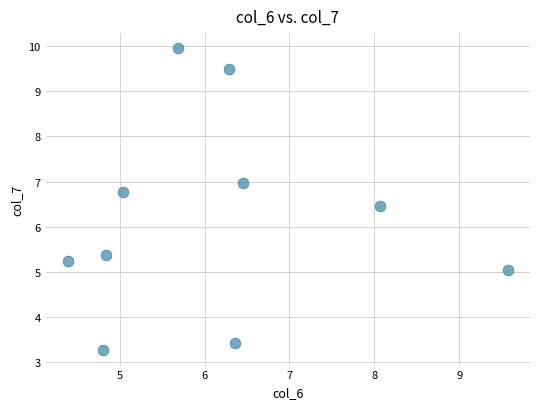

What is the range of Y values (max minus min)?

6.7